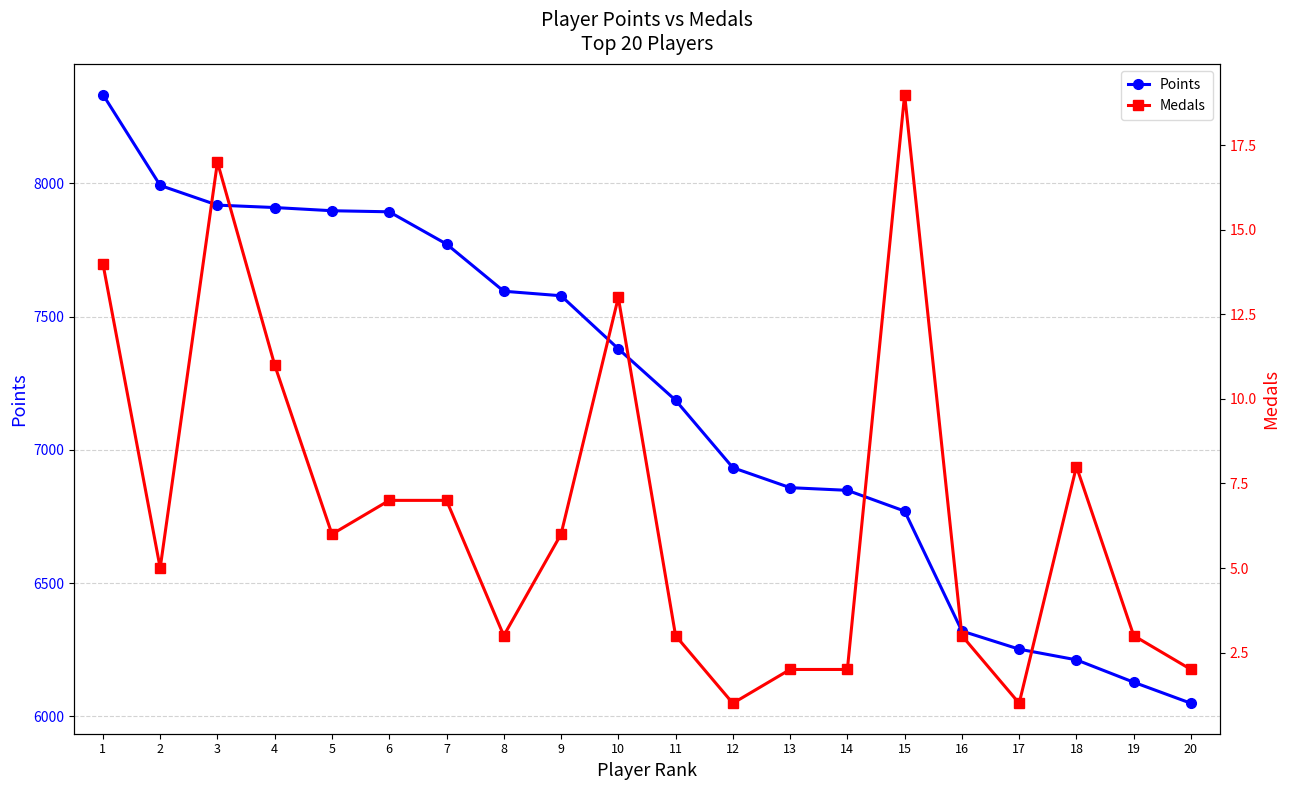

Rank the series by their maximum value, from highest to lowest.

Points, Medals